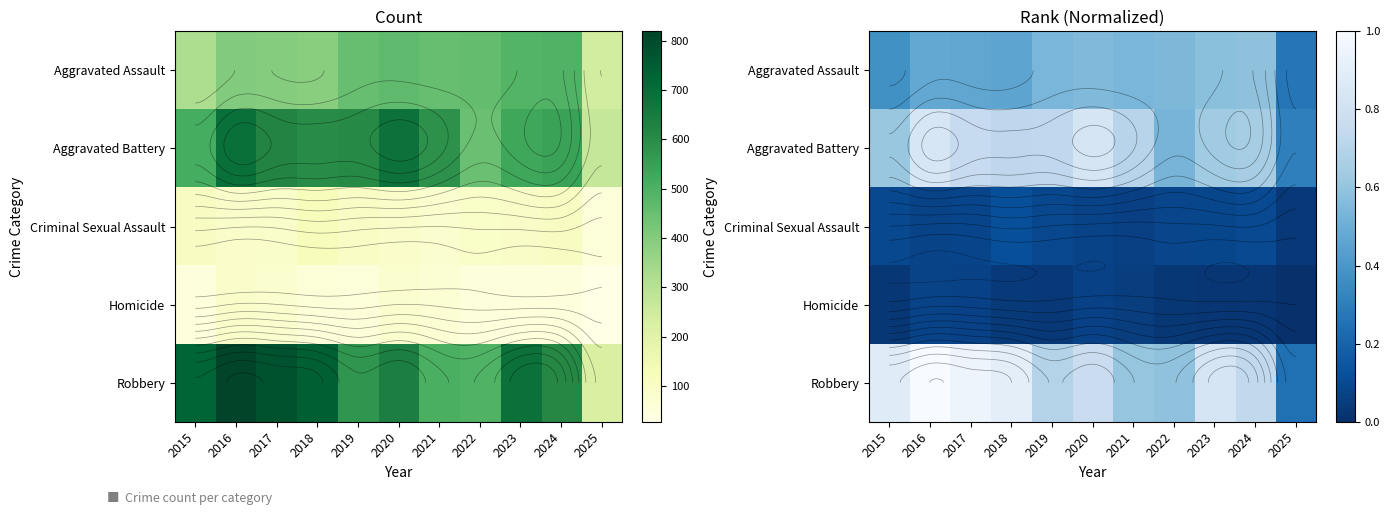

Which series has the largest total across all categories?

Robbery